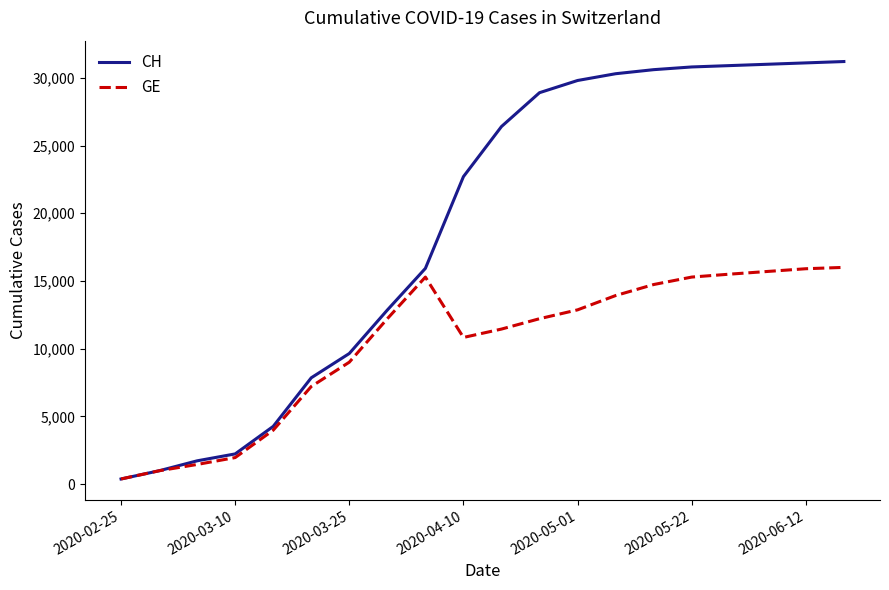

Which series has the largest range (max minus min)?

CH